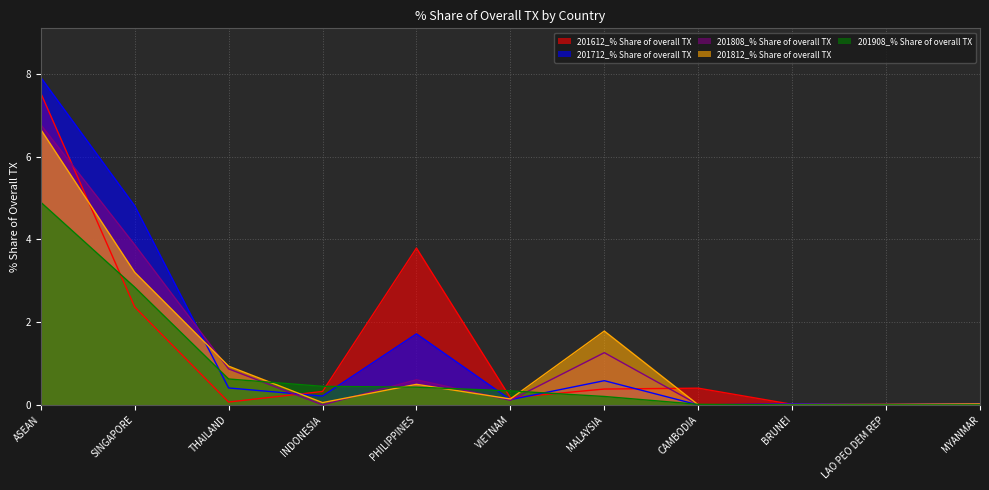

Which label corresponds to the largest value in the chart?

ASEAN